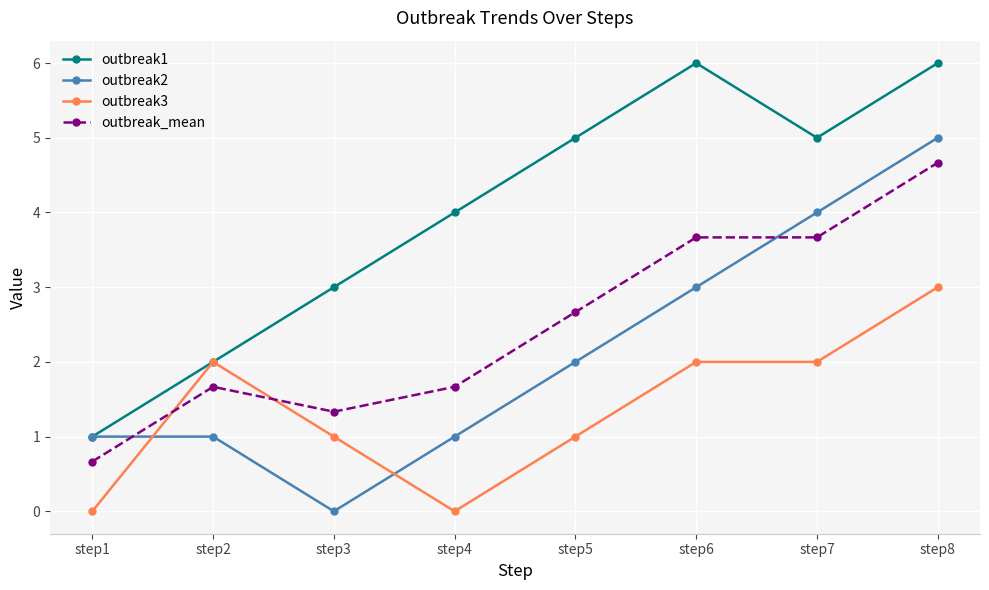

Reading right to left, transcribe all the data shown in this chart.

outbreak1: step8=6.0	step7=5.0	step6=6.0	step5=5.0	step4=4.0	step3=3.0	step2=2.0	step1=1.0
outbreak2: step8=5.0	step7=4.0	step6=3.0	step5=2.0	step4=1.0	step3=0.0	step2=1.0	step1=1.0
outbreak3: step8=3.0	step7=2.0	step6=2.0	step5=1.0	step4=0.0	step3=1.0	step2=2.0	step1=0.0
outbreak_mean: step8=4.7	step7=3.7	step6=3.7	step5=2.7	step4=1.7	step3=1.3	step2=1.7	step1=0.7